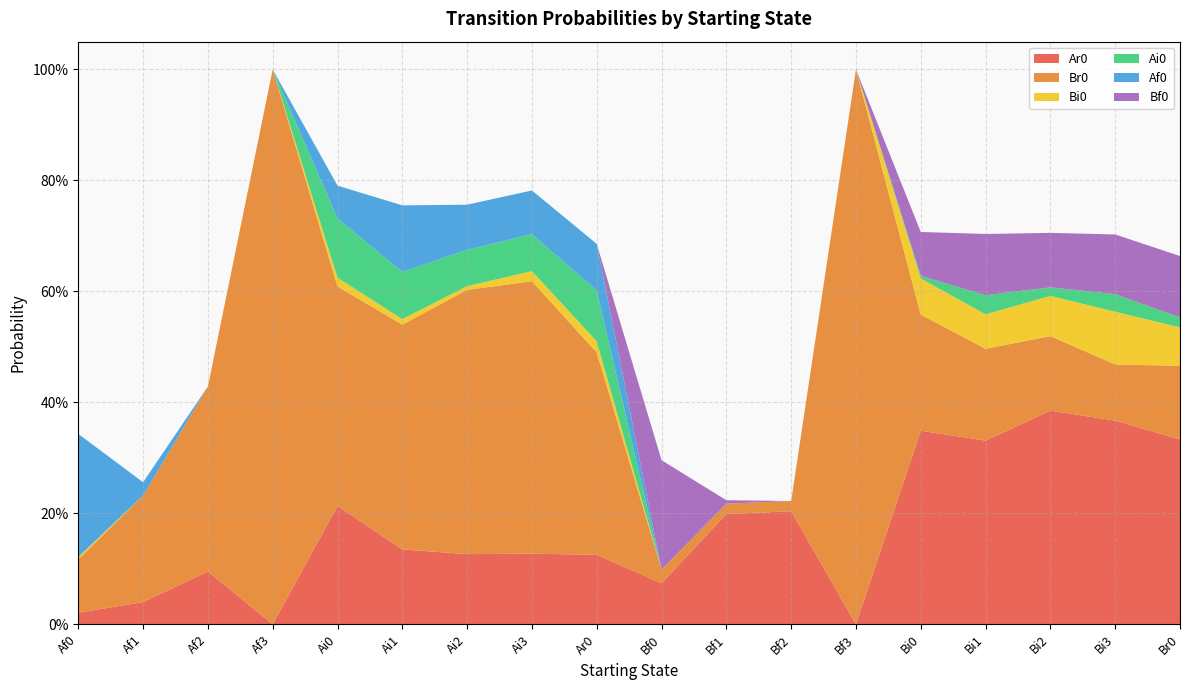

Reading left to right, what are all the values shown in this chart?

Ar0: Af0=0.0	Af1=0.0	Af2=0.1	Af3=0.0	Ai0=0.2	Ai1=0.1	Ai2=0.1	Ai3=0.1	Ar0=0.1	Bf0=0.1	Bf1=0.2	Bf2=0.2	Bf3=0.0	Bi0=0.3	Bi1=0.3	Bi2=0.4	Bi3=0.4	Br0=0.3
Br0: Af0=0.1	Af1=0.2	Af2=0.3	Af3=1.0	Ai0=0.4	Ai1=0.4	Ai2=0.5	Ai3=0.5	Ar0=0.4	Bf0=0.0	Bf1=0.0	Bf2=0.0	Bf3=1.0	Bi0=0.2	Bi1=0.2	Bi2=0.1	Bi3=0.1	Br0=0.1
Bi0: Af0=0.0	Af1=0.0	Af2=0.0	Af3=0.0	Ai0=0.0	Ai1=0.0	Ai2=0.0	Ai3=0.0	Ar0=0.0	Bf0=0.0	Bf1=0.0	Bf2=0.0	Bf3=0.0	Bi0=0.1	Bi1=0.1	Bi2=0.1	Bi3=0.1	Br0=0.1
Ai0: Af0=0.0	Af1=0.0	Af2=0.0	Af3=0.0	Ai0=0.1	Ai1=0.1	Ai2=0.1	Ai3=0.1	Ar0=0.1	Bf0=0.0	Bf1=0.0	Bf2=0.0	Bf3=0.0	Bi0=0.0	Bi1=0.0	Bi2=0.0	Bi3=0.0	Br0=0.0
Af0: Af0=0.2	Af1=0.0	Af2=0.0	Af3=0.0	Ai0=0.1	Ai1=0.1	Ai2=0.1	Ai3=0.1	Ar0=0.1	Bf0=0.0	Bf1=0.0	Bf2=0.0	Bf3=0.0	Bi0=0.0	Bi1=0.0	Bi2=0.0	Bi3=0.0	Br0=0.0
Bf0: Af0=0.0	Af1=0.0	Af2=0.0	Af3=0.0	Ai0=0.0	Ai1=0.0	Ai2=0.0	Ai3=0.0	Ar0=0.0	Bf0=0.2	Bf1=0.0	Bf2=0.0	Bf3=0.0	Bi0=0.1	Bi1=0.1	Bi2=0.1	Bi3=0.1	Br0=0.1